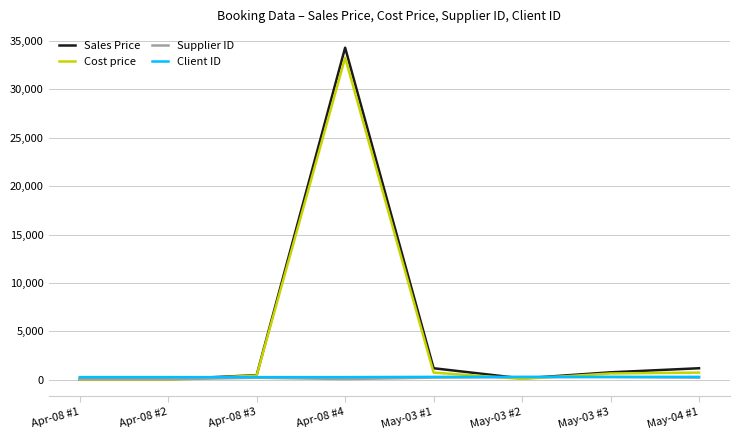

What is the difference between the second highest and minimum values in the Supplier ID series?

221